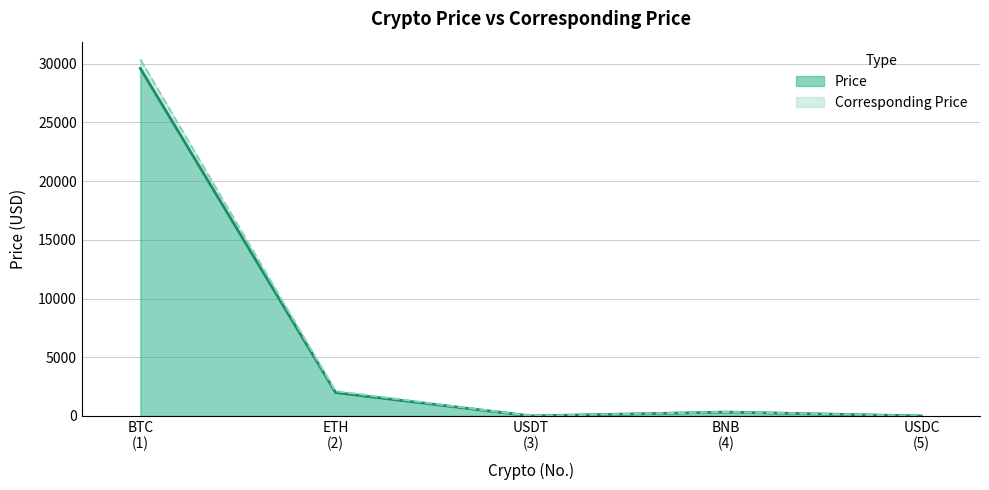

Which series has the largest range (max minus min)?

Corresponding Price